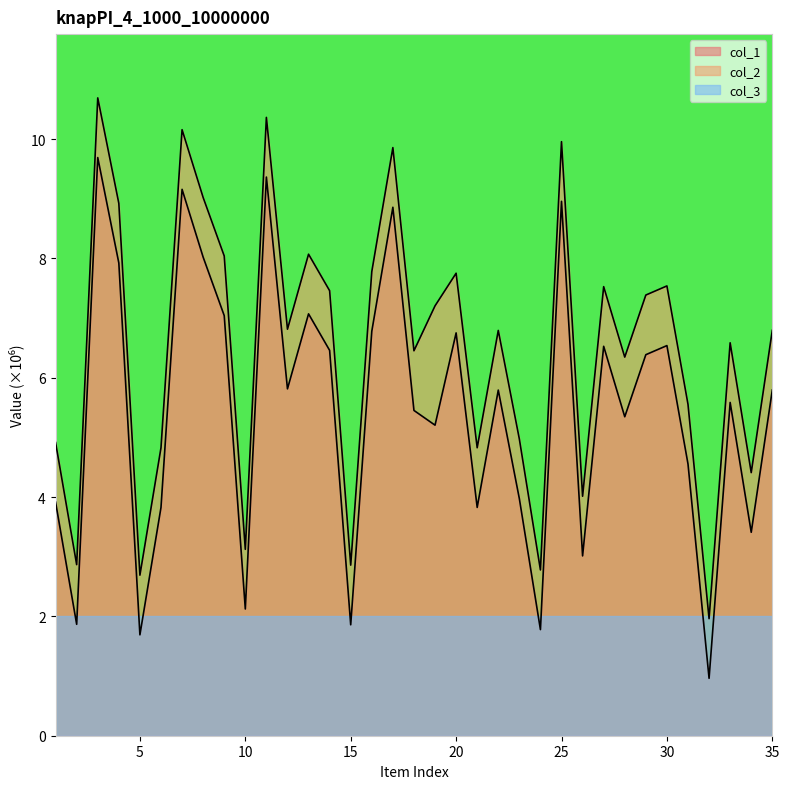

What is the spread (max minus min) of values at 25?

8.0